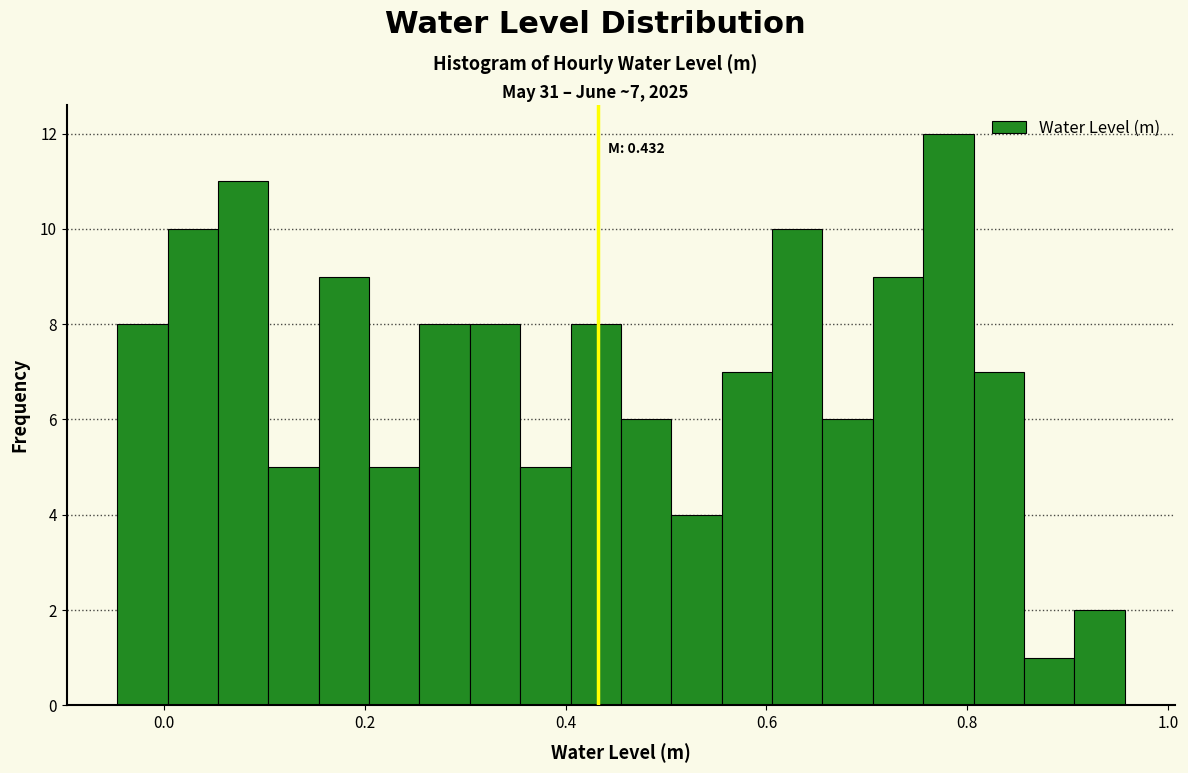

Read against the x-axis, roughly where is the centre of the tallest bar?

0.78